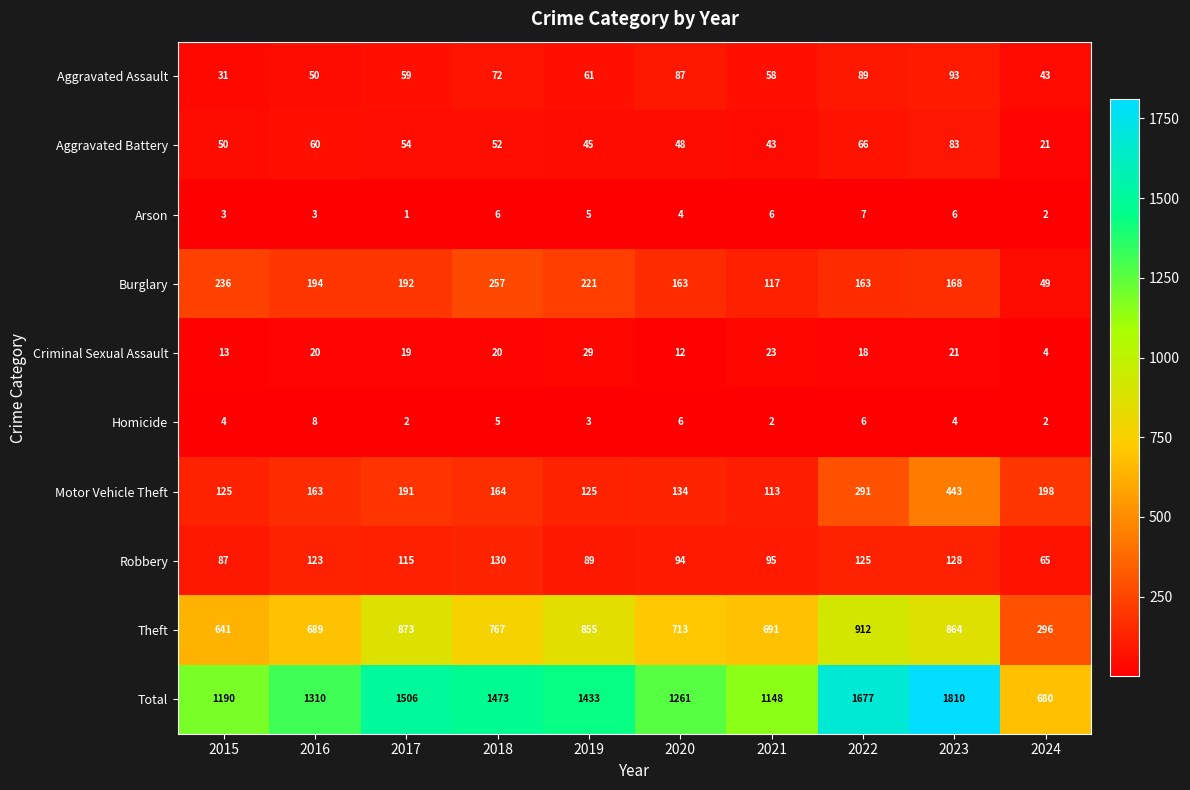

What is the difference between the maximum and second lowest values in the Robbery series?

43